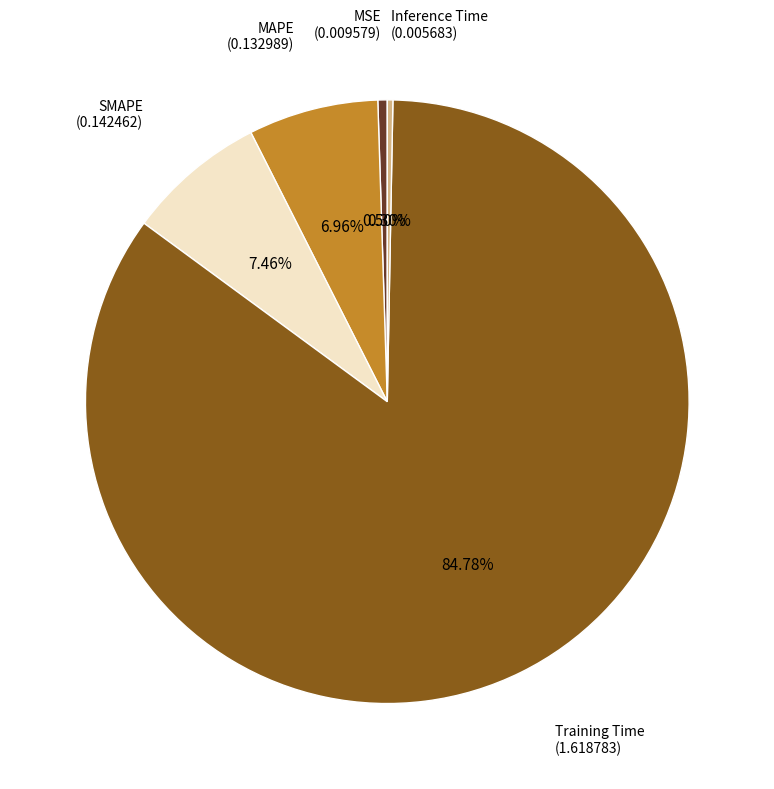

Is there a majority slice in this chart?

Yes